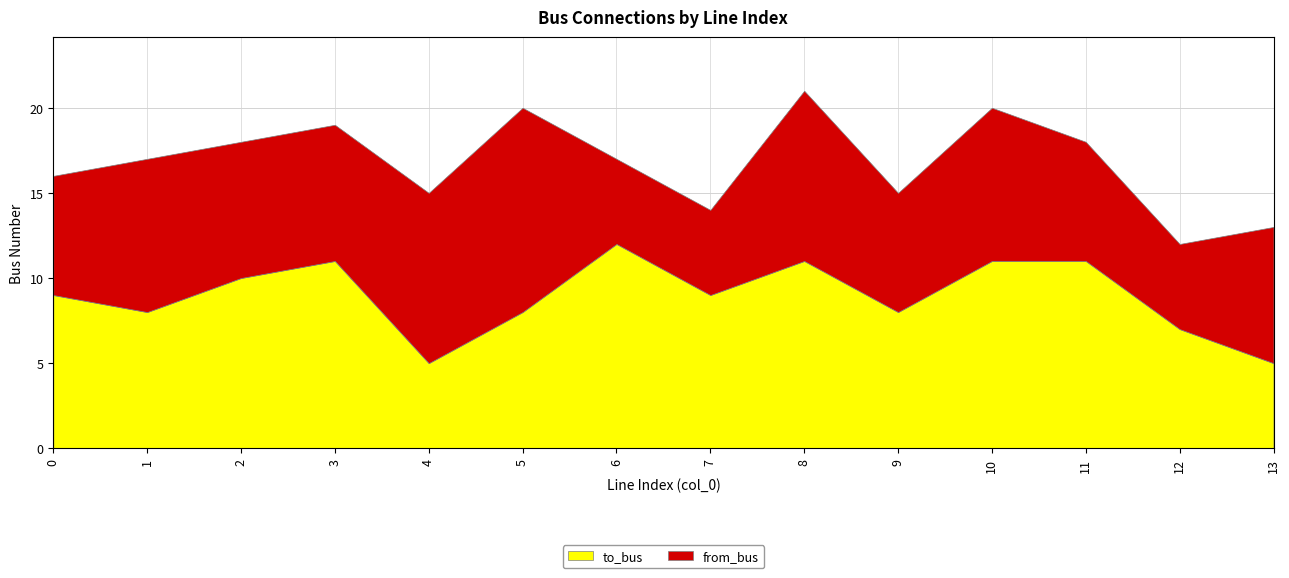

Does the chart display data point markers on the line(s)?

No